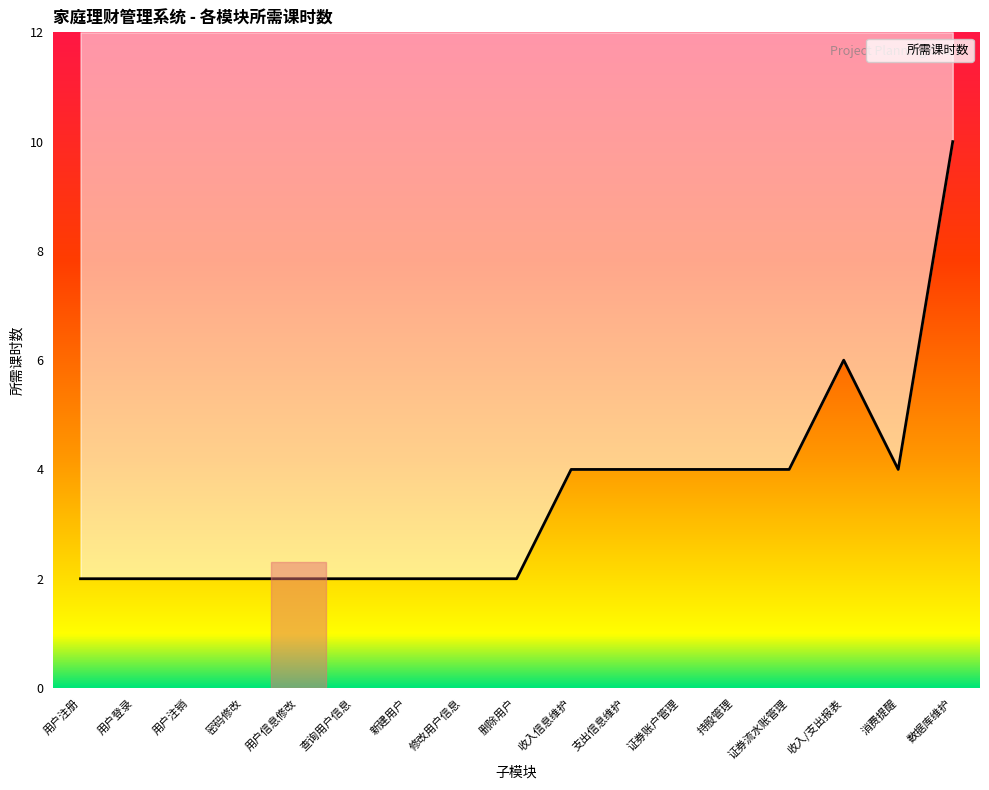

List the labels in order of value, smallest first.

用户注册, 用户登录, 用户注销, 密码修改, 用户信息修改, 查询用户信息, 新建用户, 修改用户信息, 删除用户, 收入信息维护, 支出信息维护, 证券账户管理, 持股管理, 证券流水账管理, 消费提醒, 收入/支出报表, 数据库维护